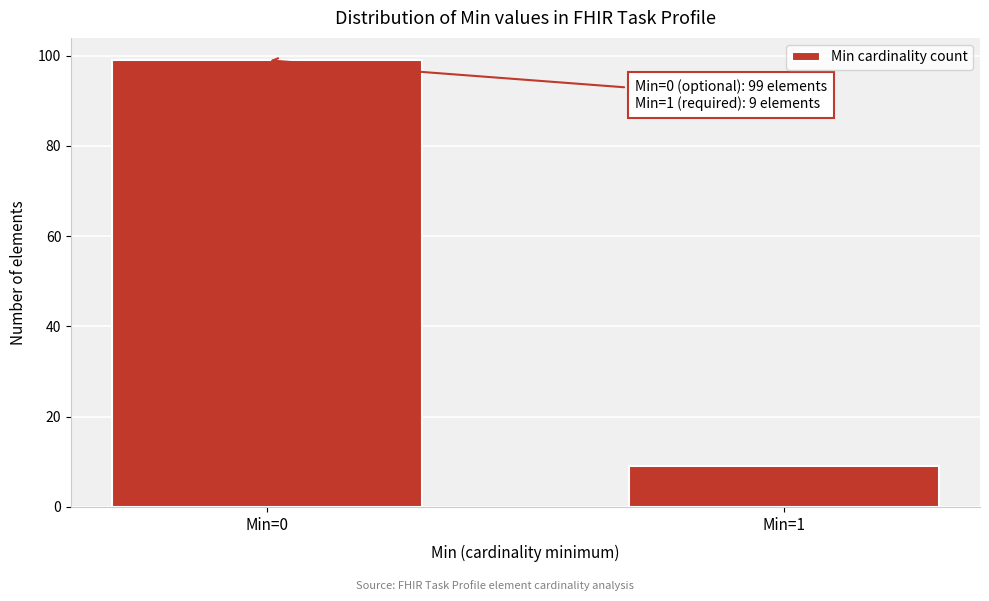

Reading right to left, extract all data points from this chart.

Min=1=9	Min=0=99